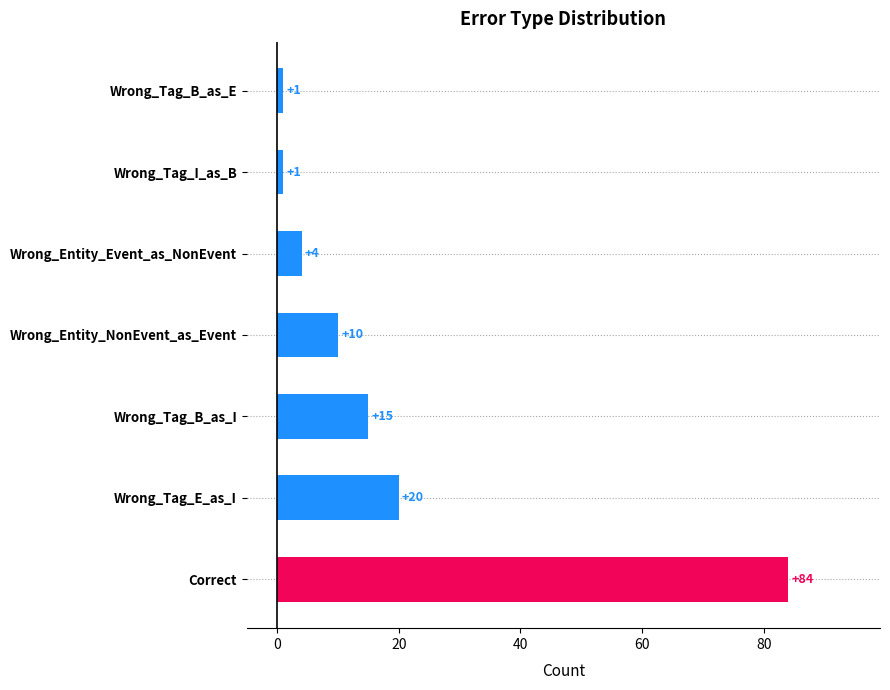

Reading bottom to top, extract all data points from this chart.

Correct=84	Wrong_Tag_E_as_I=20	Wrong_Tag_B_as_I=15	Wrong_Entity_NonEvent_as_Event=10	Wrong_Entity_Event_as_NonEvent=4	Wrong_Tag_I_as_B=1	Wrong_Tag_B_as_E=1